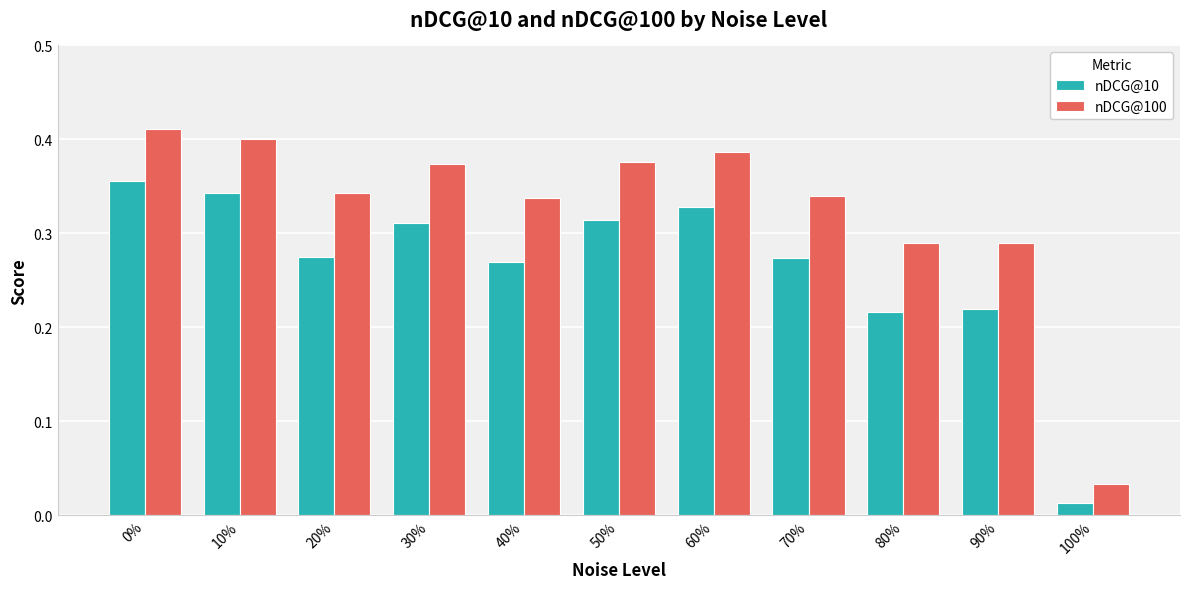

At how many categories does at least one series exceed 0?

11